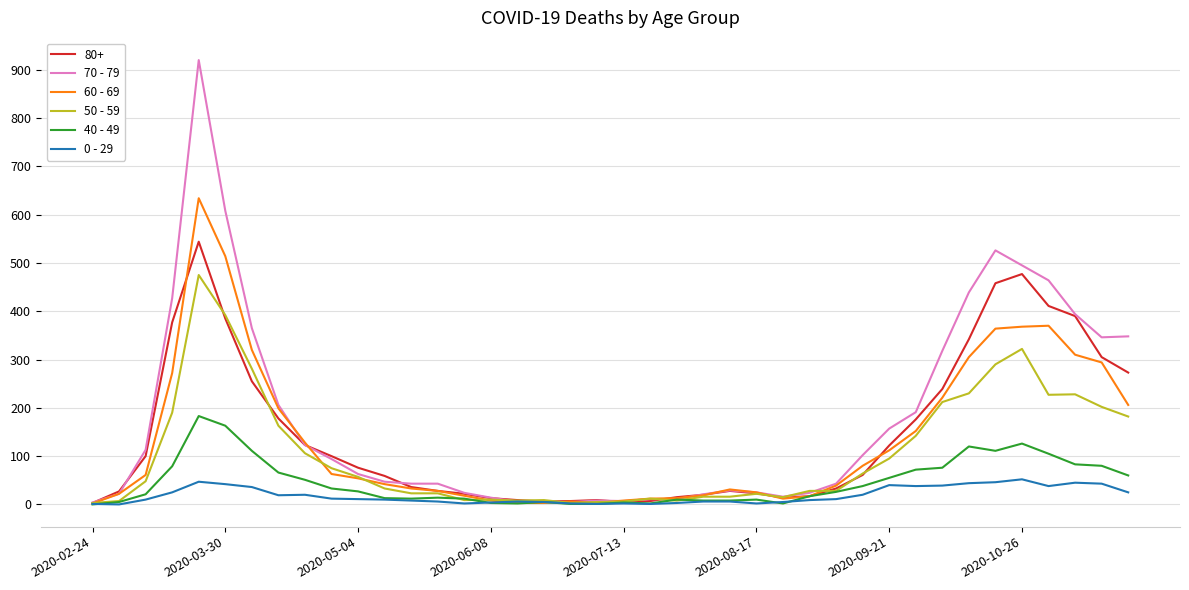

Which series has the largest range (max minus min)?

70 - 79